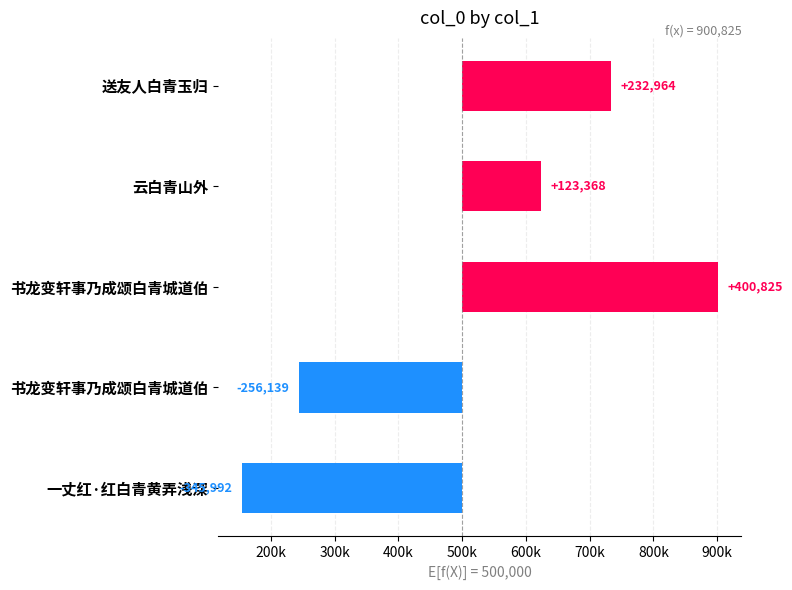

How many bars are there in total?

5